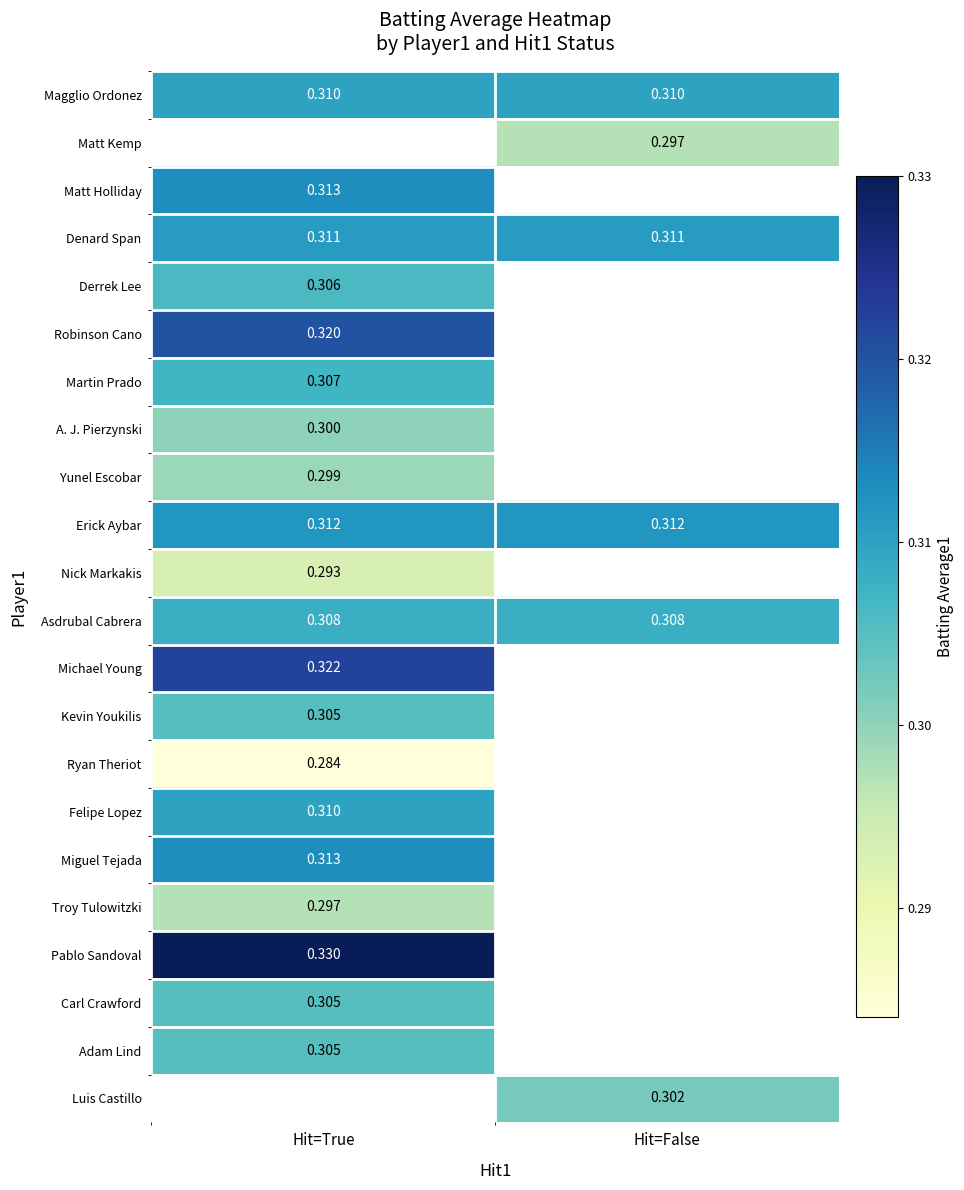

What is the minimum value for Kevin Youkilis?

0.3